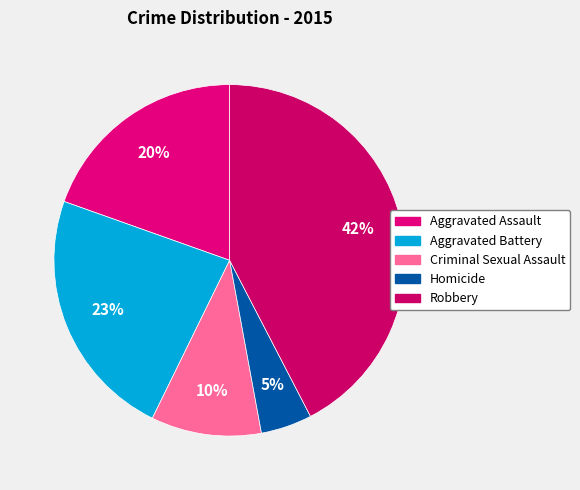

What percentage is the Criminal Sexual Assault slice, to the nearest percent?

10%